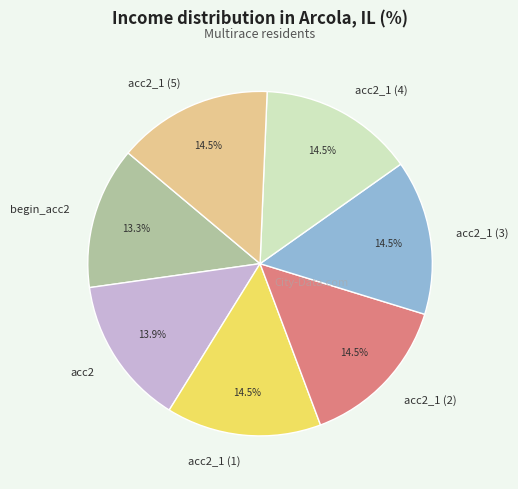

Combined, do acc2_1 (4) and begin_acc2 account for over 50%?

No